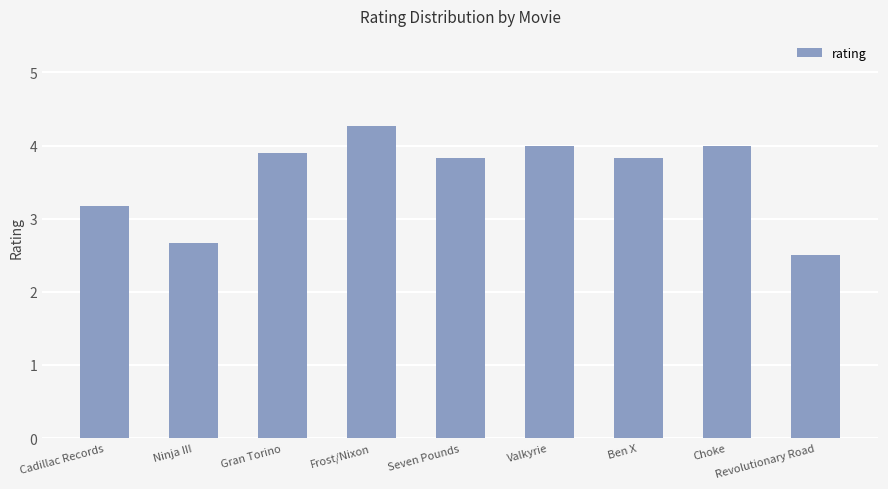

What is the label of the 3rd bar from the right?

Ben X